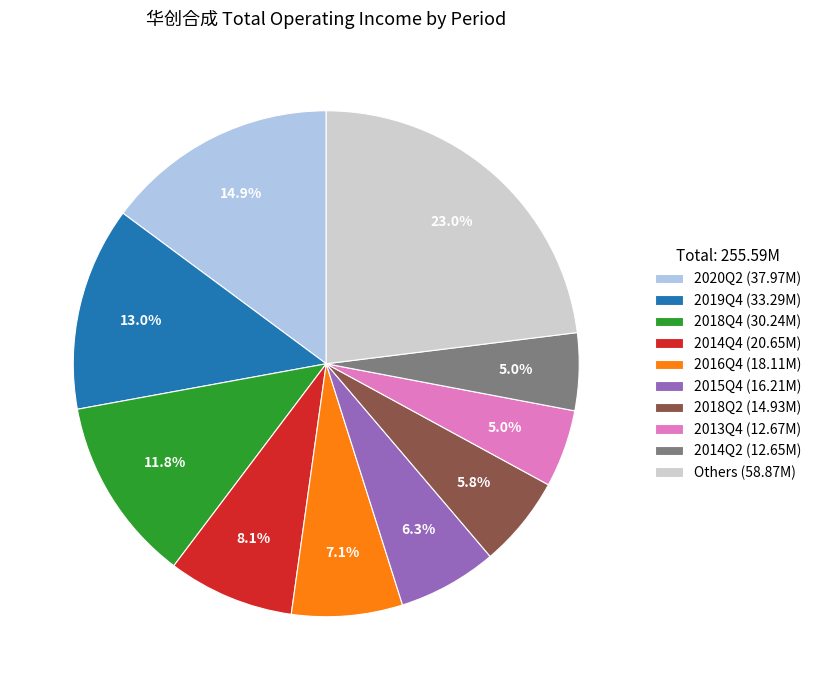

Which slice is the largest?

Others (58.87M)